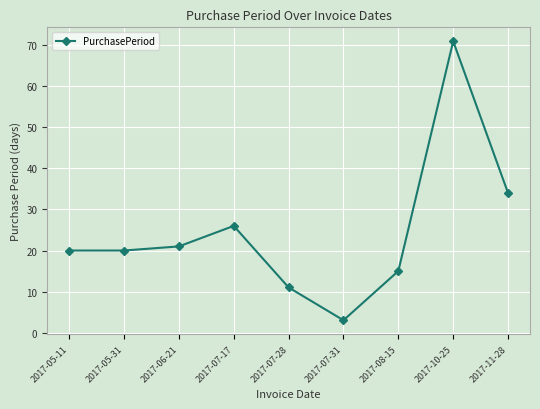

The value at 2017-10-25 is 28. True or false?

False